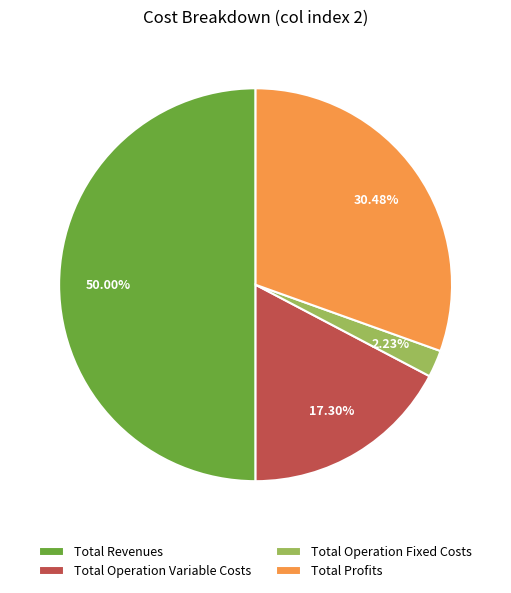

What is the total percentage of Total Operation Variable Costs and Total Revenues?

67.3%